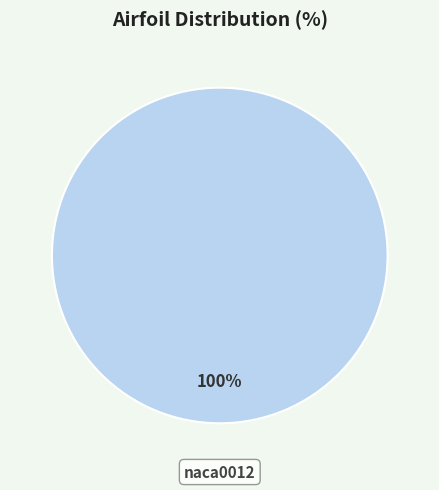

The naca0012 slice represents 100% of the pie. True or false?

True